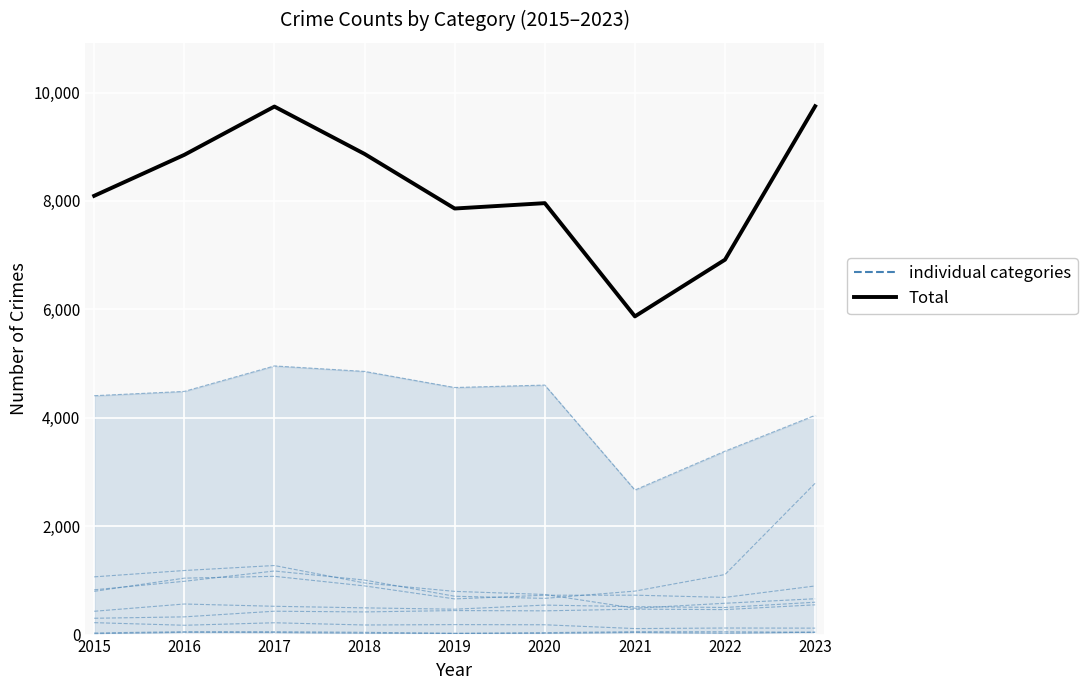

What is the average value of the individual categories series?

426